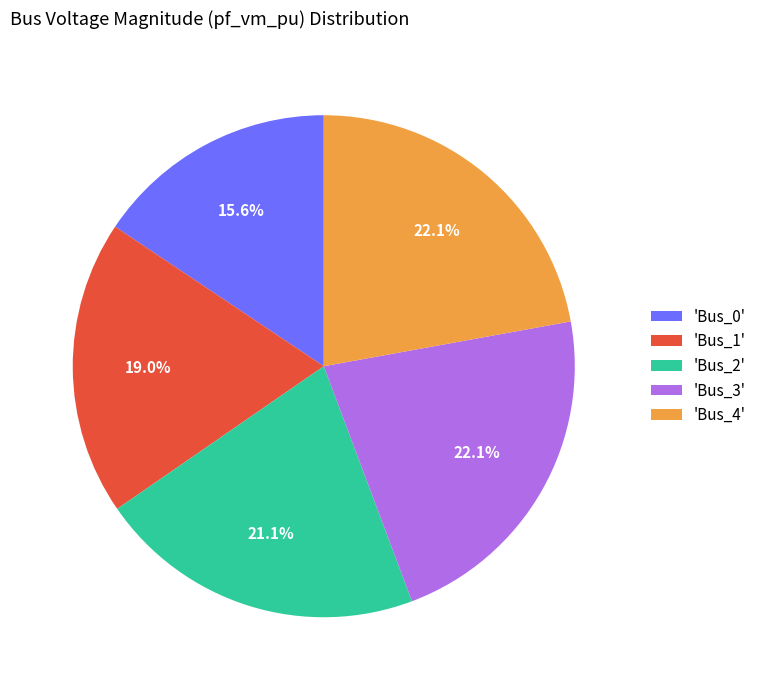

Which has a higher value, 'Bus_3' or 'Bus_0'?

'Bus_3'